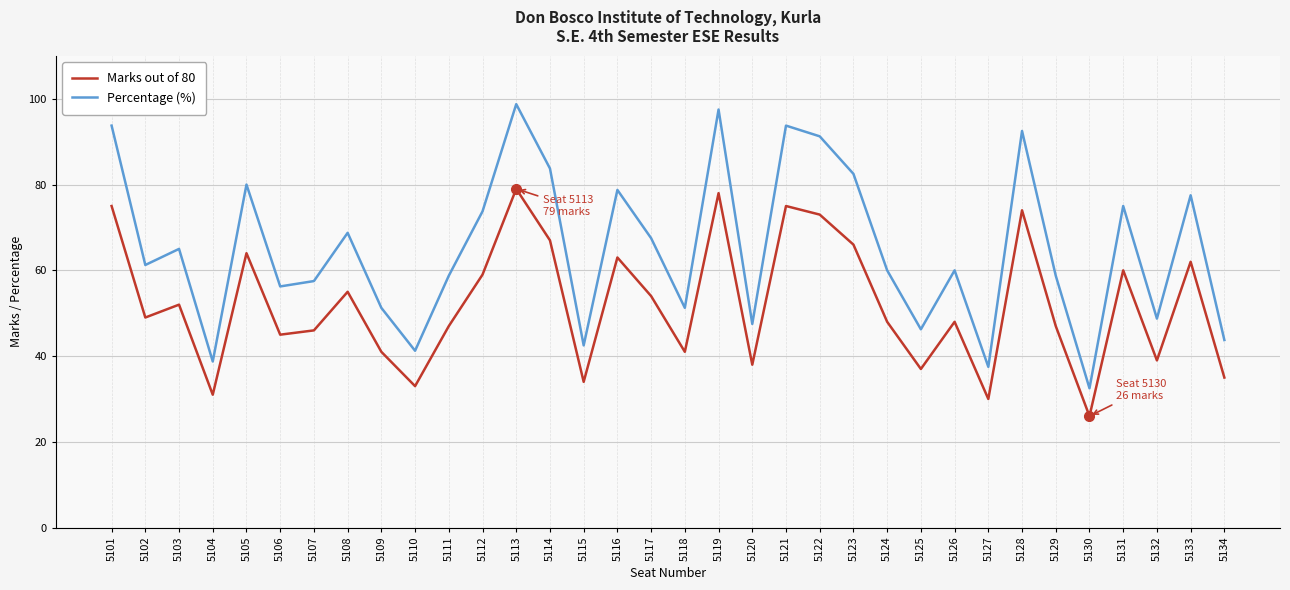

True or false: Percentage (%) has more than 1 interior local peaks.

True